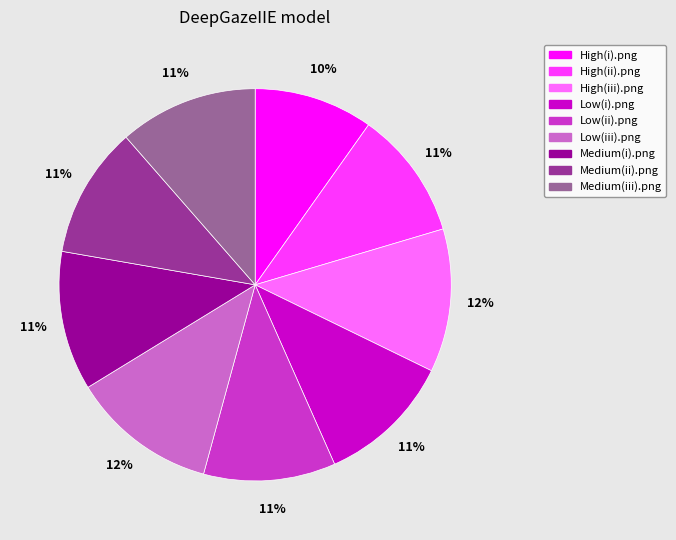

True or false: Low(i).png accounts for 11% of the total.

True